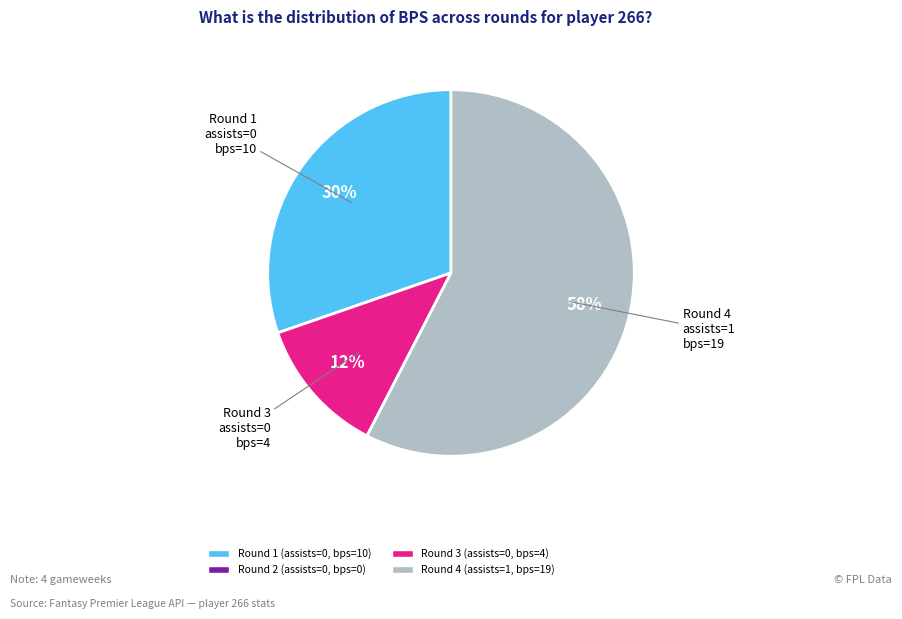

To the nearest percent, what is the average slice percentage?

33%